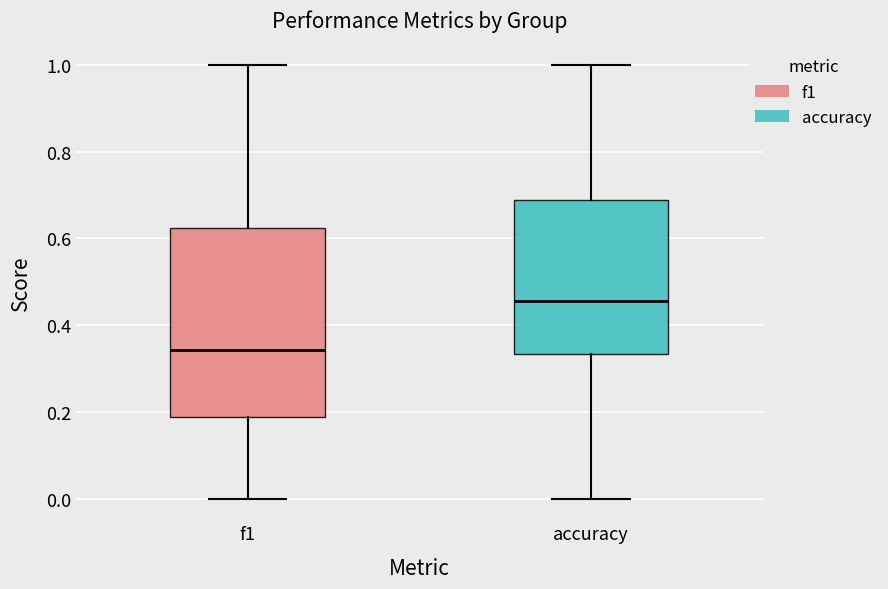

Which box has the lowest median line?

f1